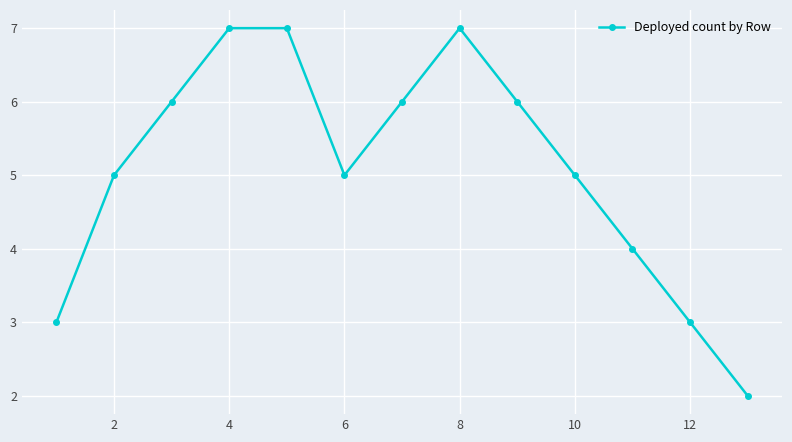

How many points are lower than both their immediate neighbors (excluding endpoints)?

1